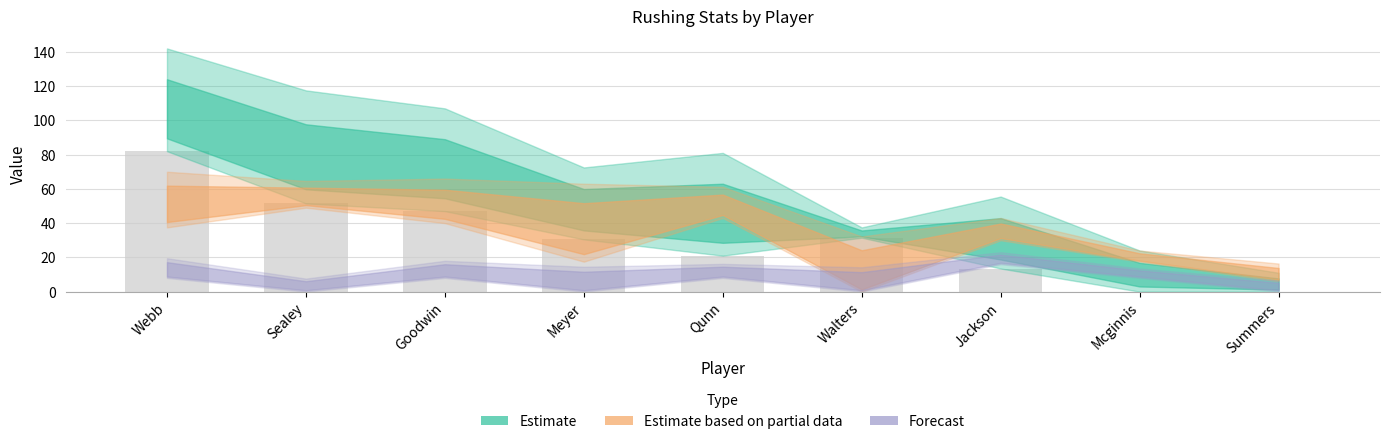

Count the number of categories in the chart.

9